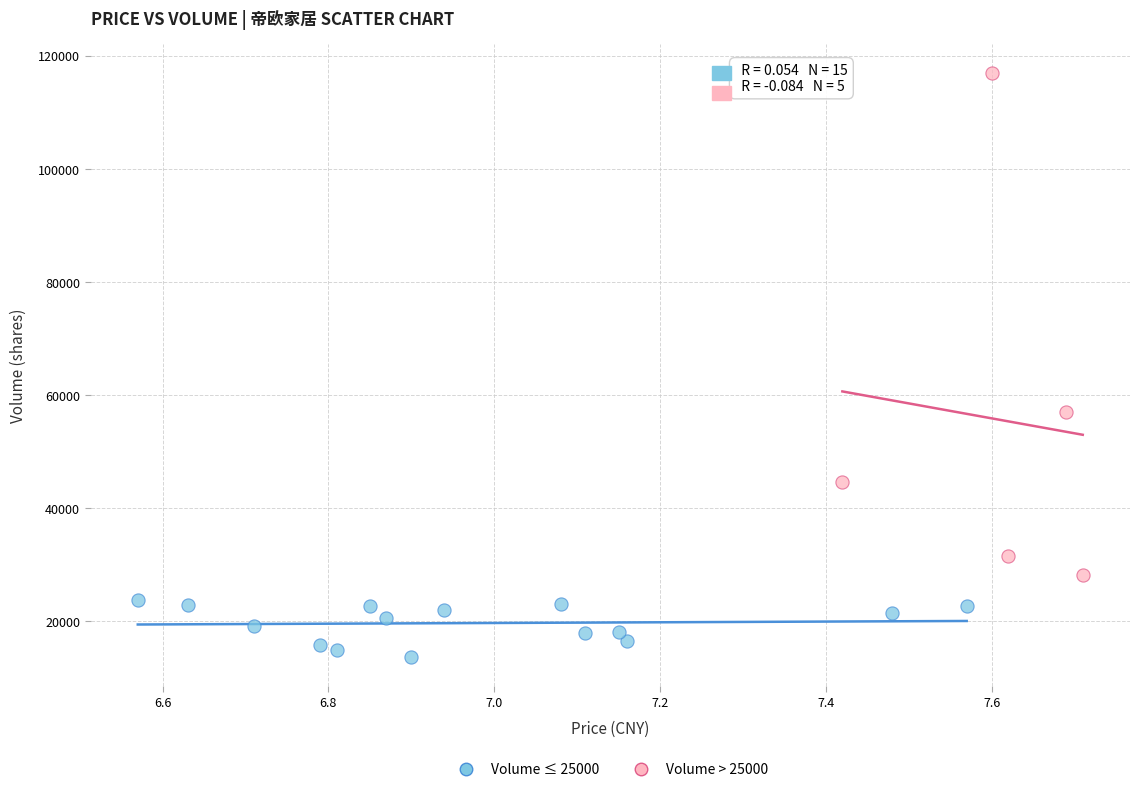

Which series contains the highest Y value?

Volume > 25000